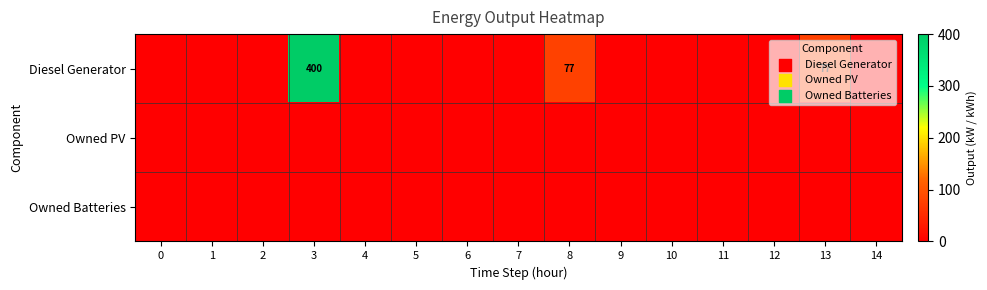

The Diesel Generator series shows 400 at 3. True or false?

True